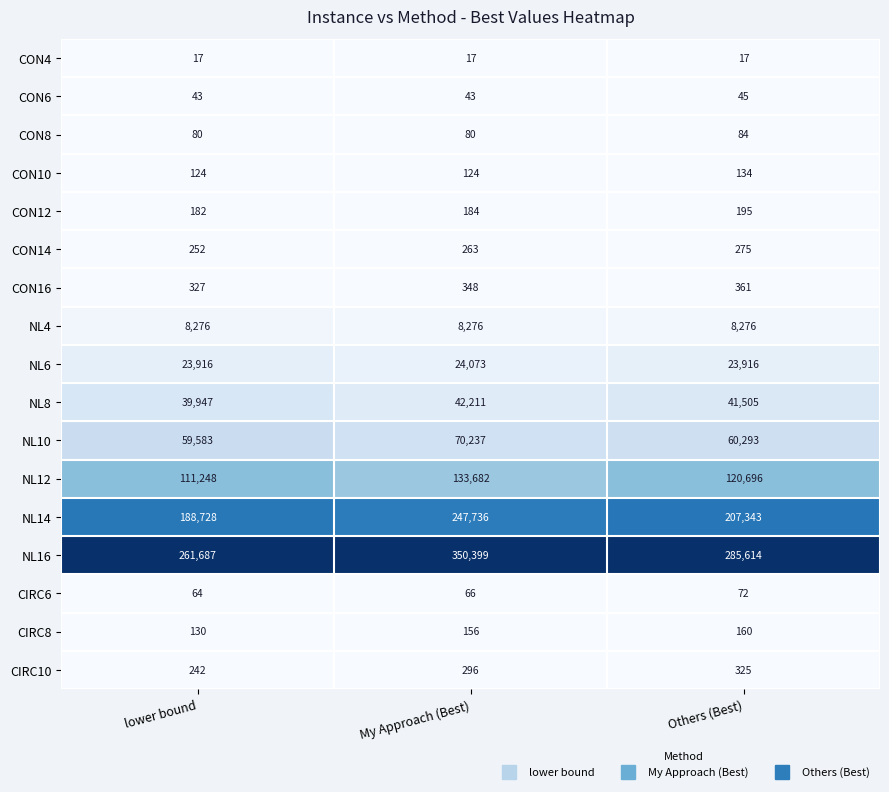

At which label does NL16 reach its minimum?

lower bound